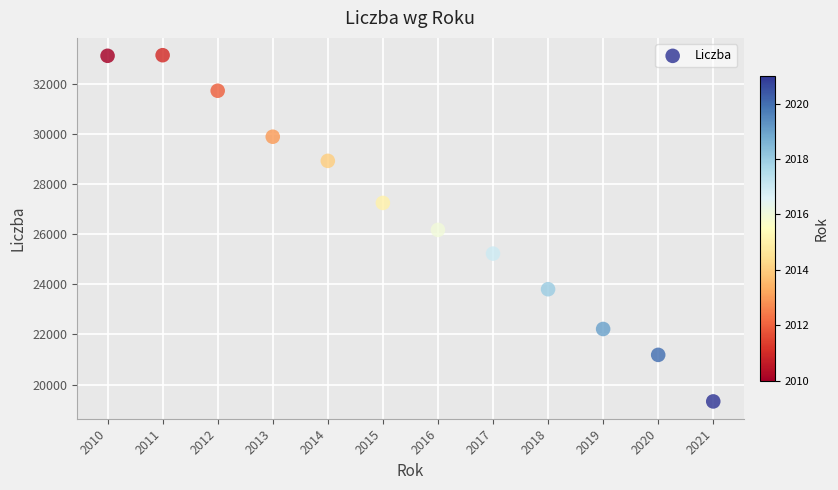

What is the average X value?

2016